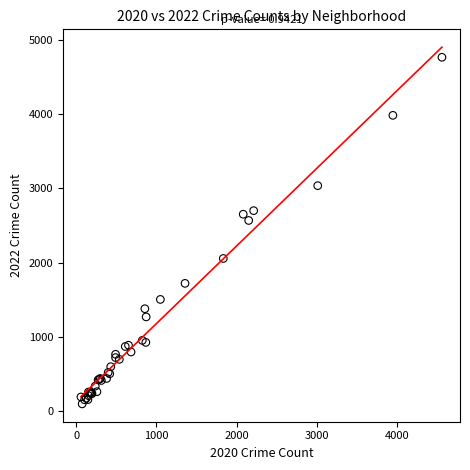

What Y value in the scatter plot is closest to 2430?

2566